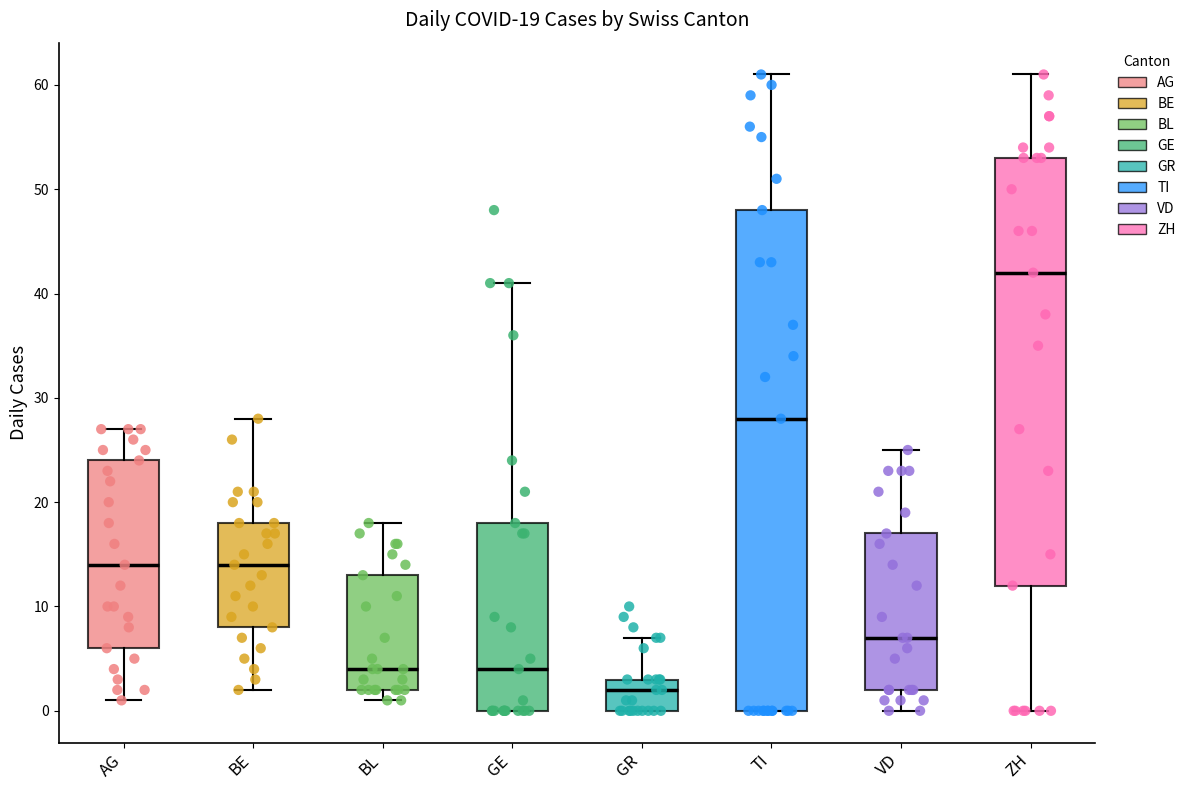

Which box's median line is the lowest?

GR